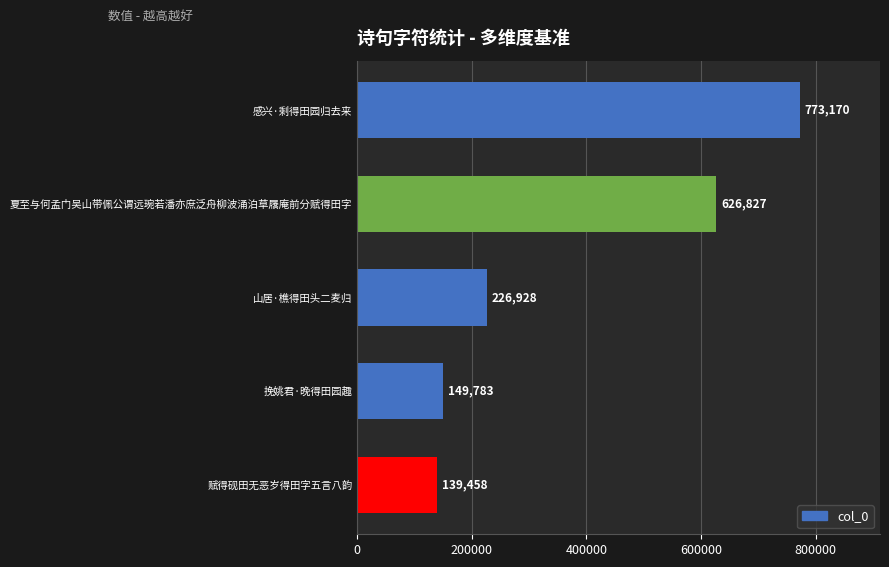

Which category has the highest value across all series?

感兴·剩得田园归去来